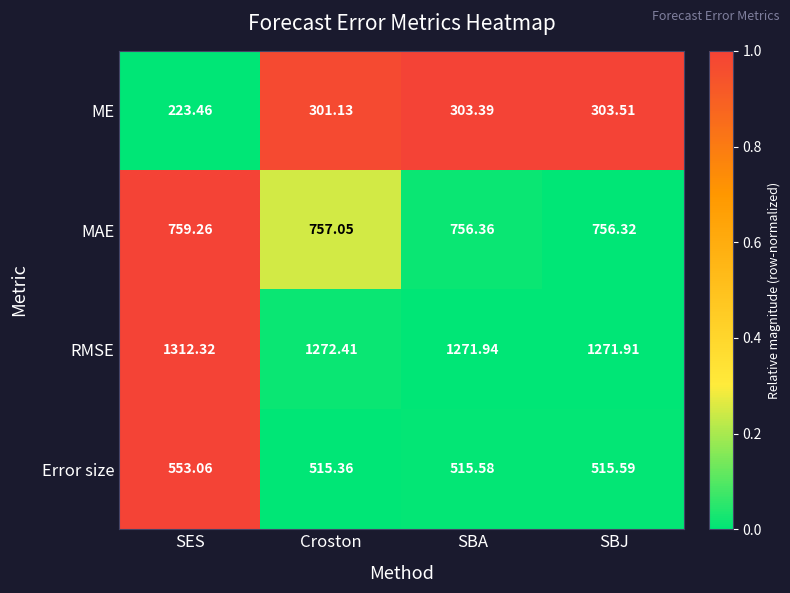

Which series has the largest range (max minus min)?

ME